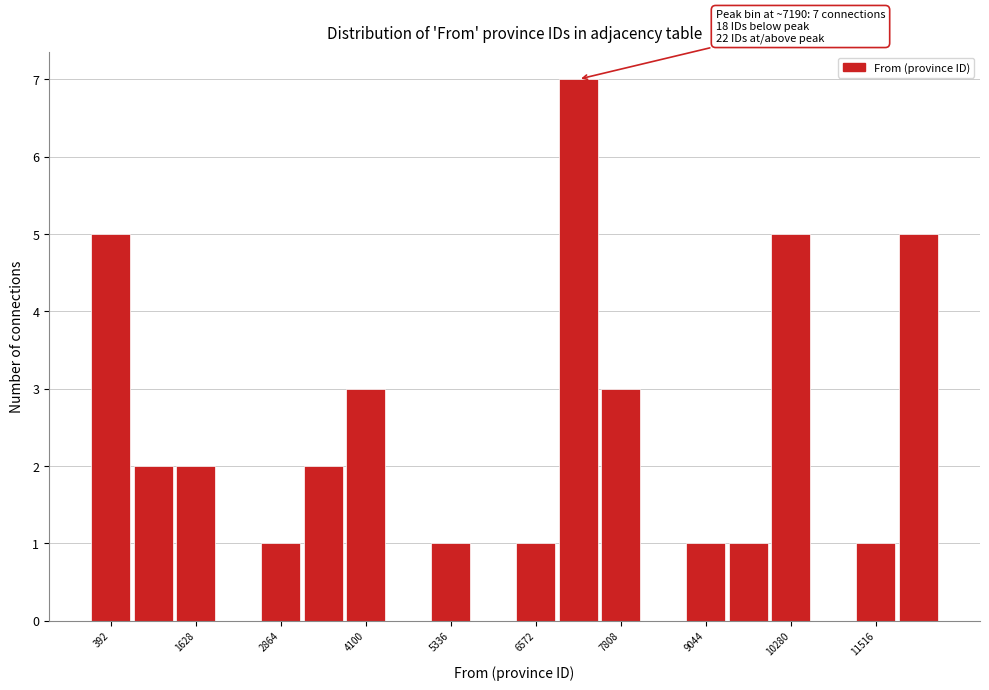

Around what value on the x-axis is the tallest bar? Give the approximate position of its centre, as read against the axis.

7200